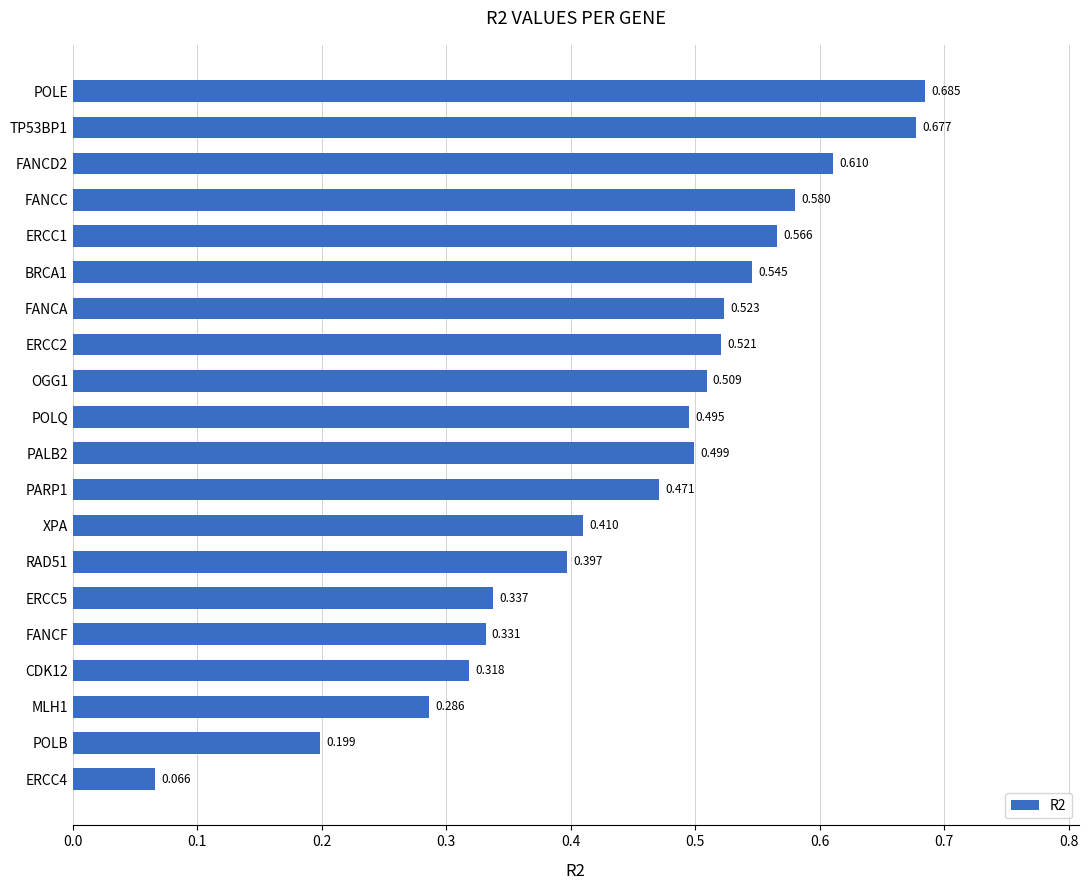

Which label corresponds to the largest value in the chart?

POLE